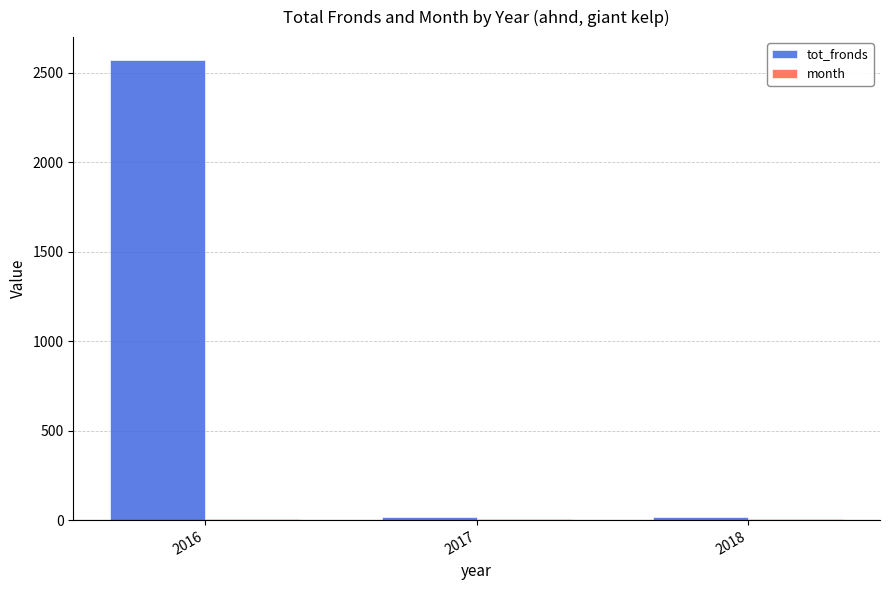

Is it true that tot_fronds equals 16 at 2018?

True